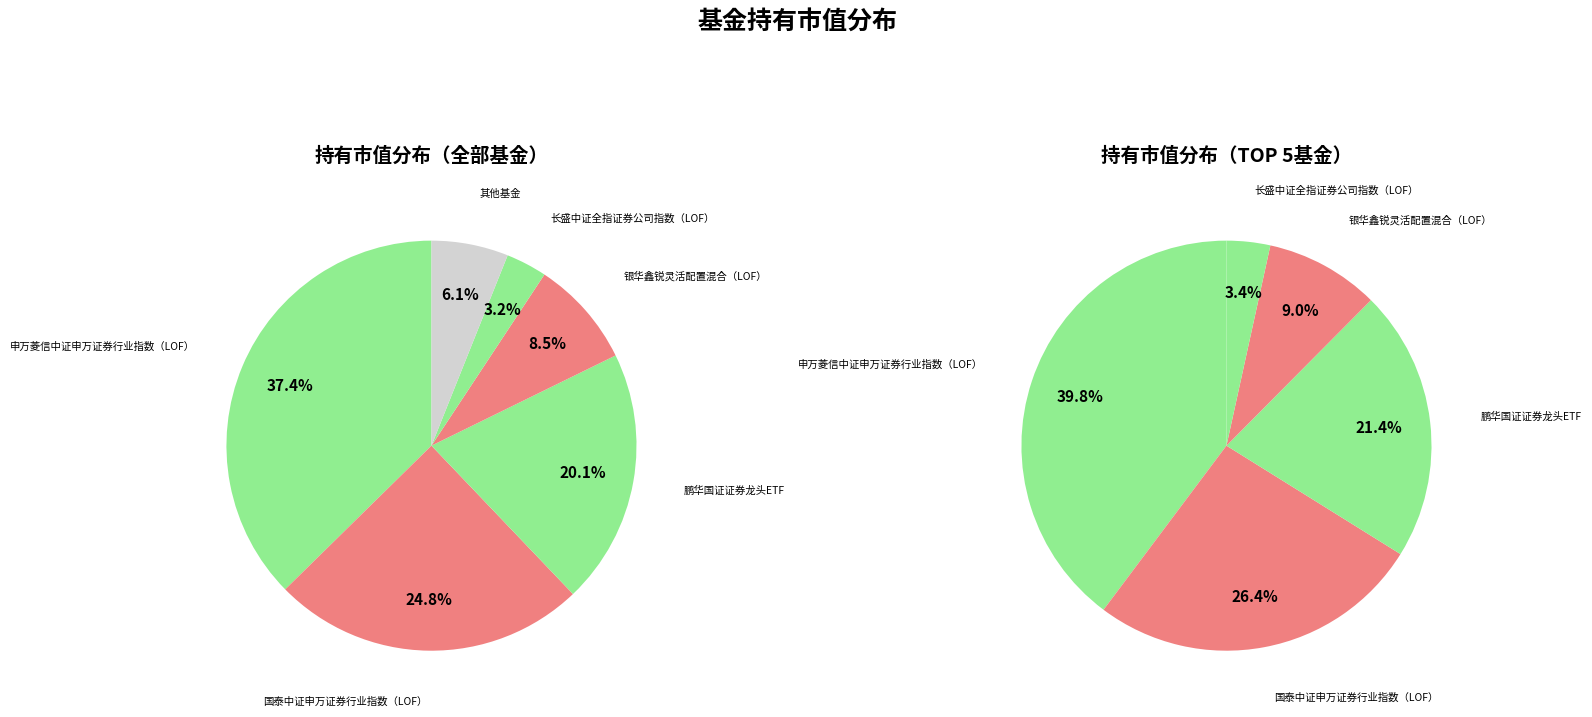

Does 银华鑫锐灵活配置混合（LOF） account for over 50% of the chart?

No